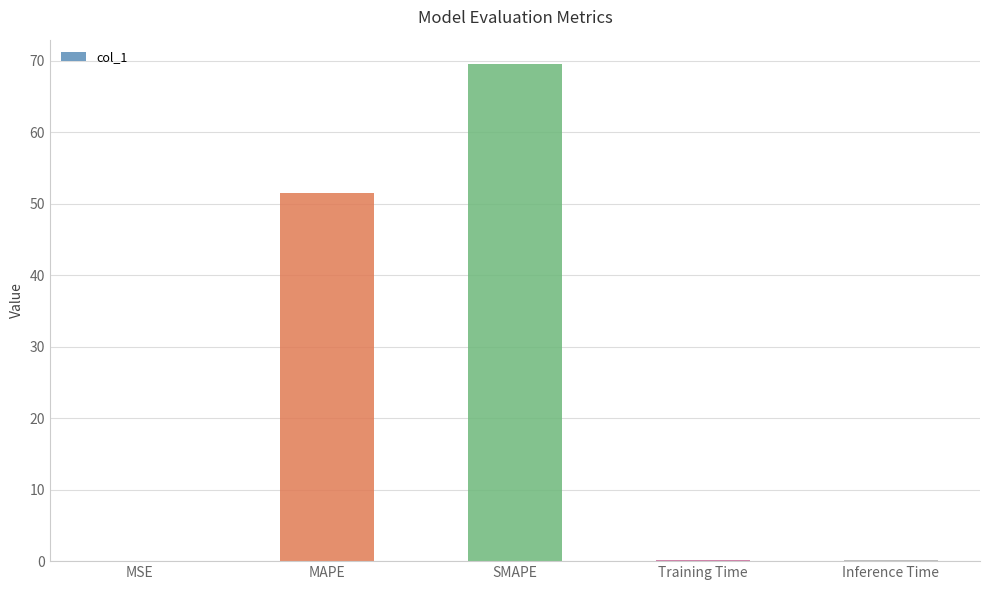

What is the greatest value displayed?

69.5